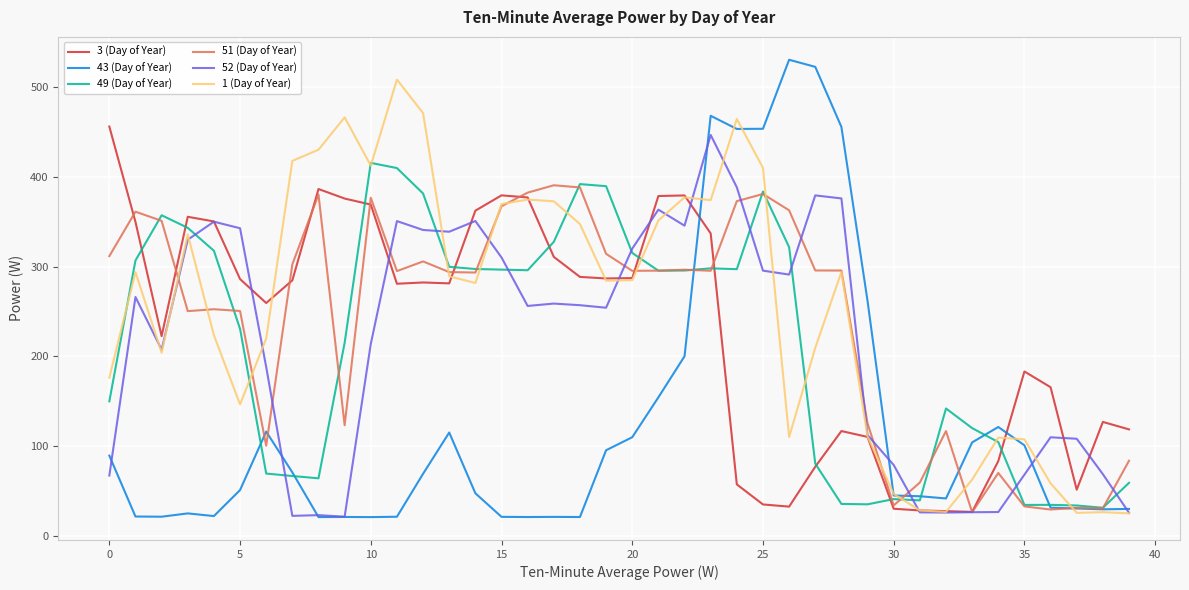

What is the greatest value displayed?

530.4